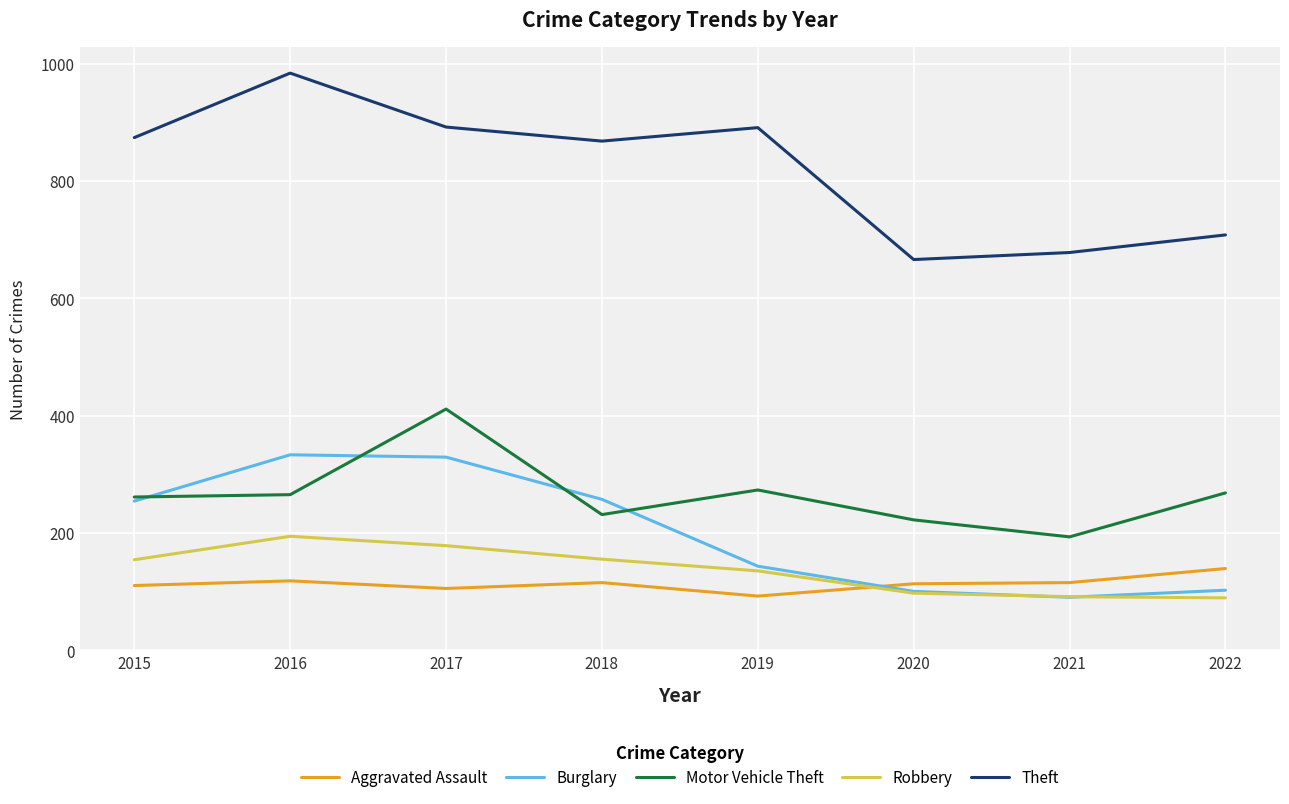

After their last crossing, which series has the higher values: Robbery or Burglary?

Burglary